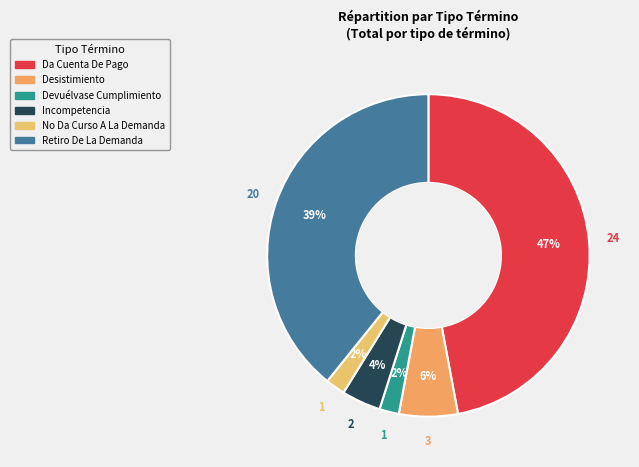

To the nearest percent, what portion does Devuélvase Cumplimiento represent?

2%